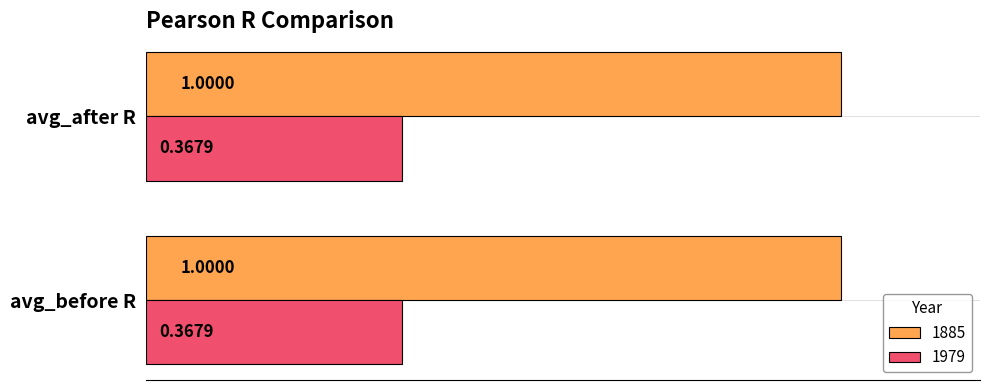

Count the number of data series in this chart.

2